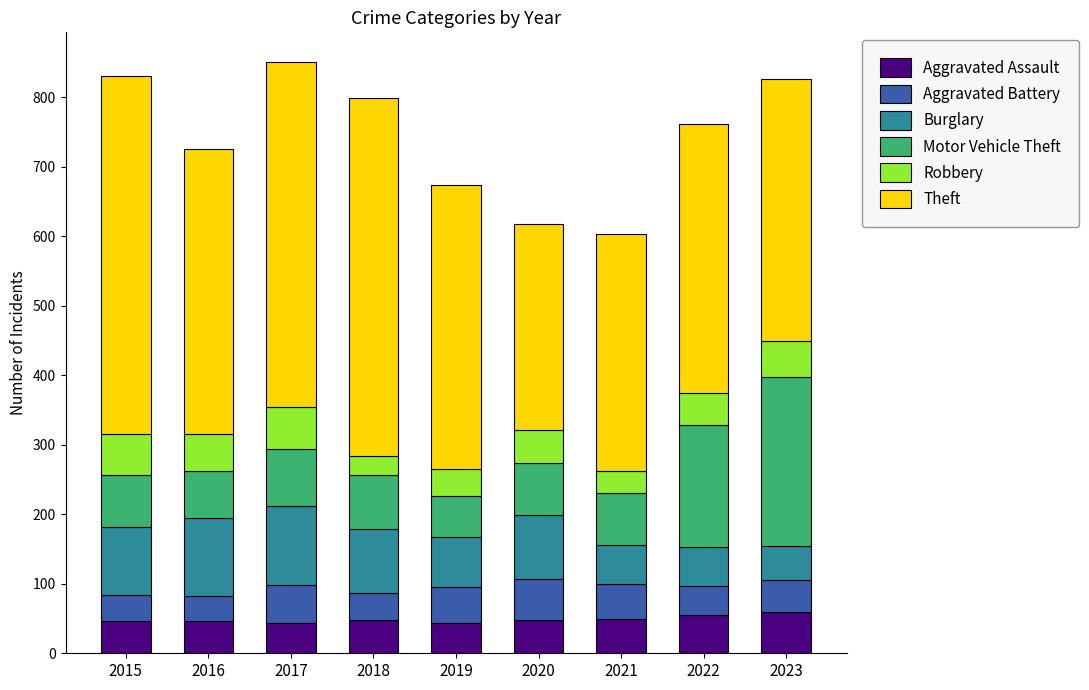

What is the highest value of the Aggravated Assault series?

59